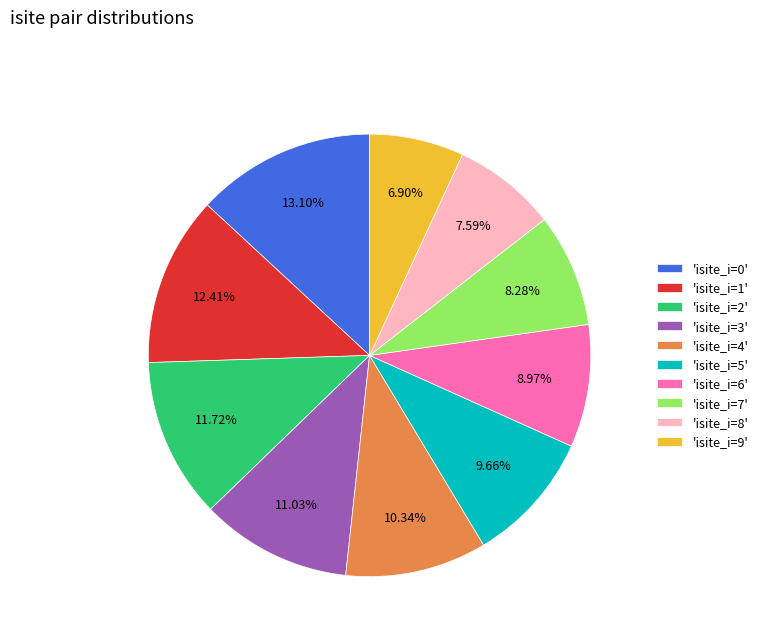

Combined, do 'isite_i=2' and 'isite_i=3' account for over 50%?

No